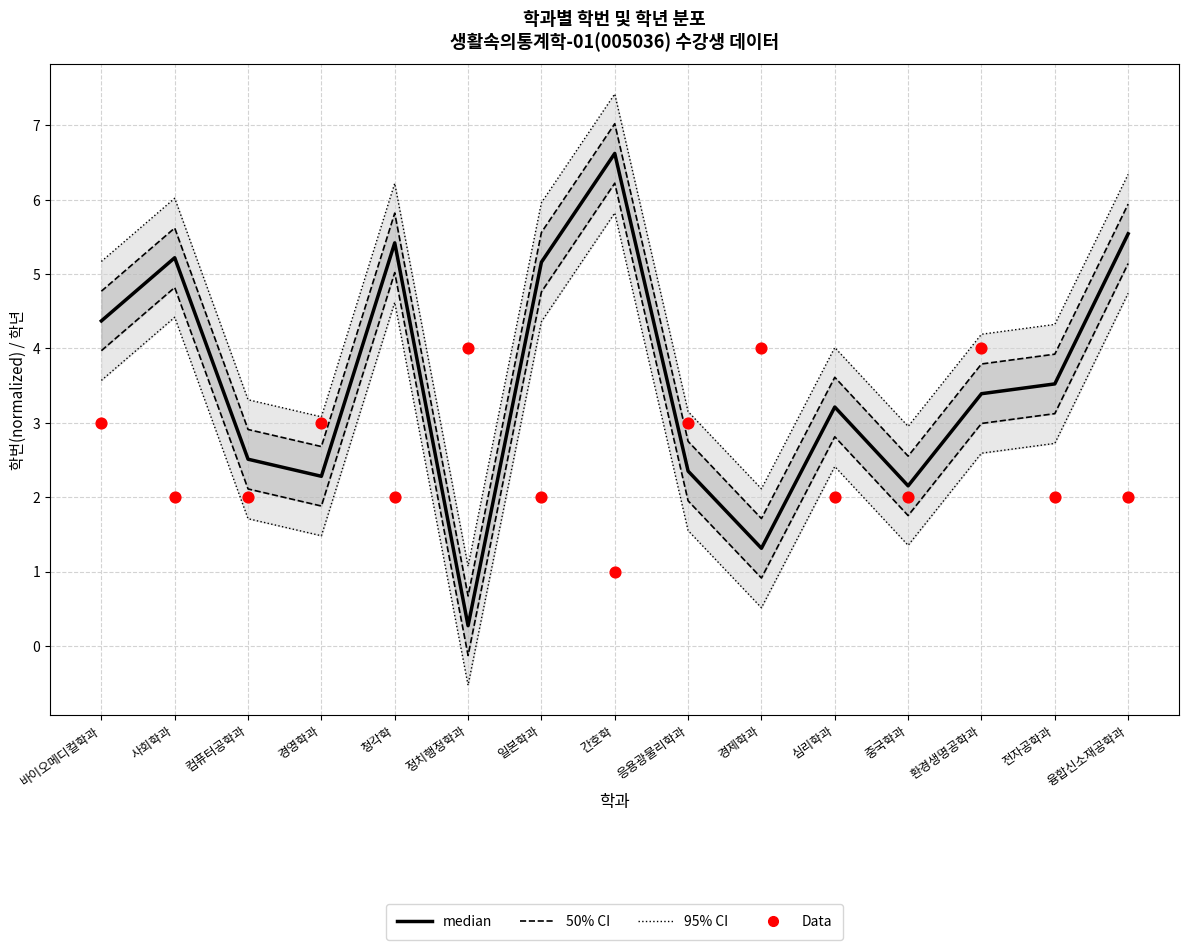

Is the value of 50% CI at 청각학 greater than the value of median at 일본학과?

Yes